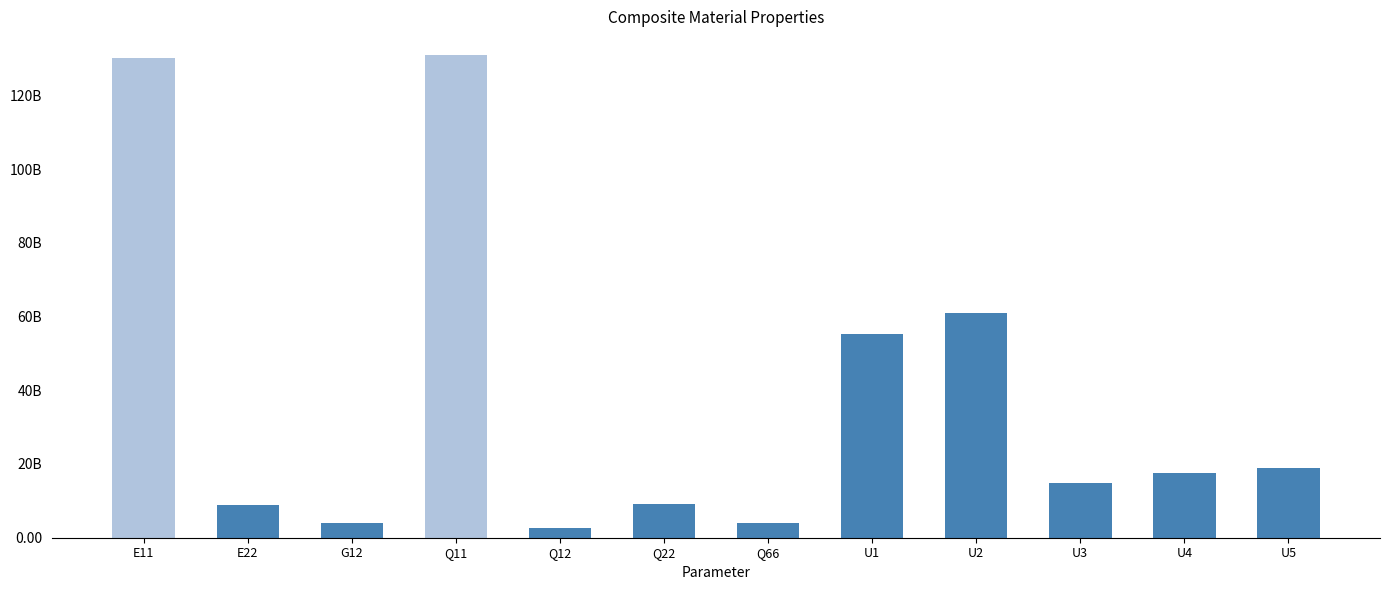

Are the bars horizontal?

No